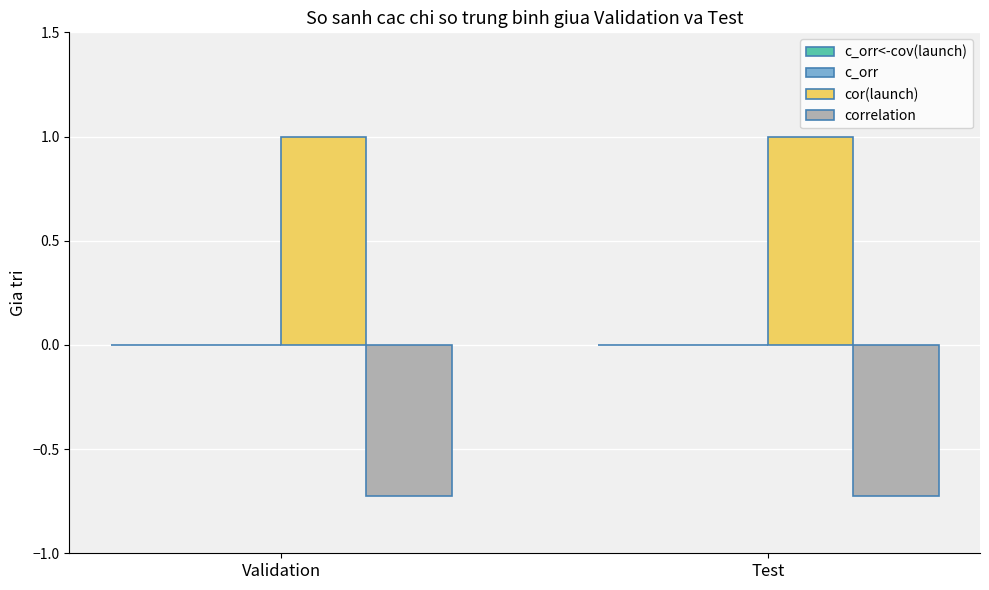

What position from the left is Test?

2